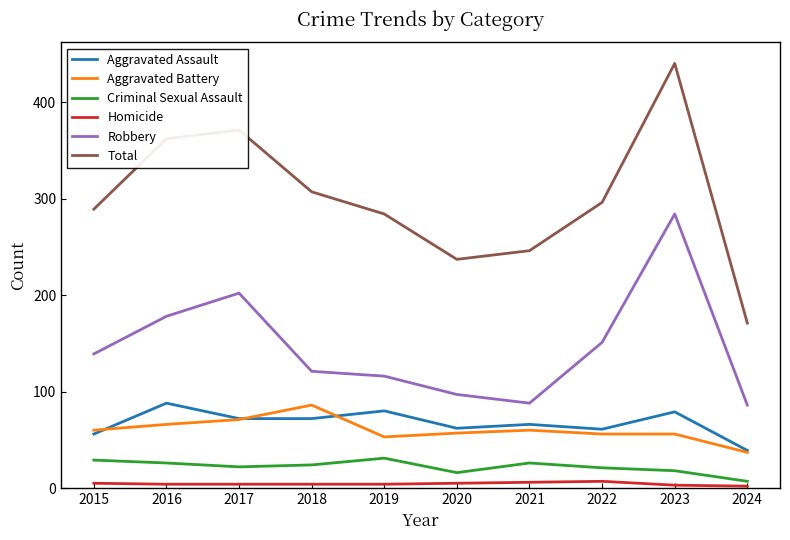

What is the difference between the Total values at 2022 and 2024?

125